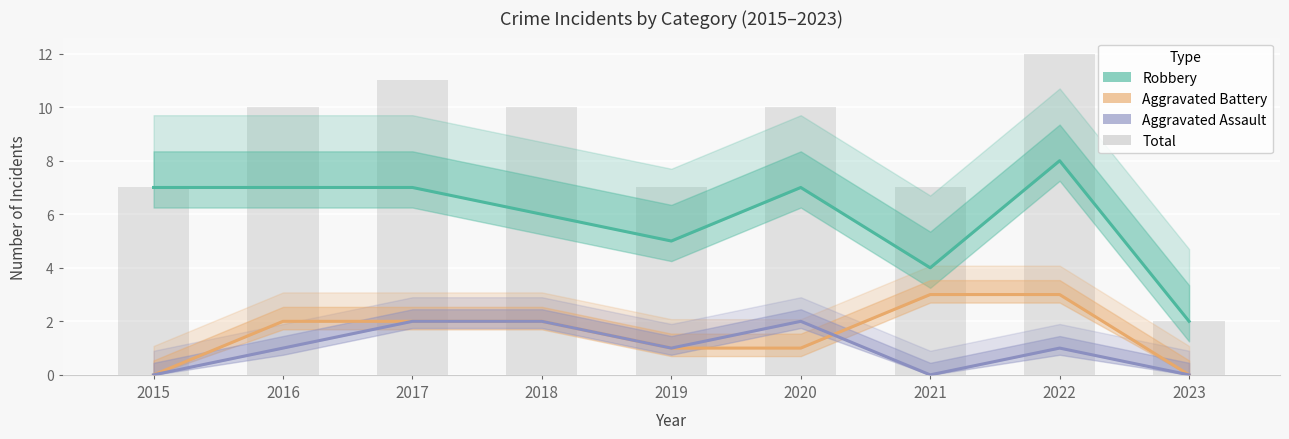

What is the value of the Aggravated Assault bar at the 2nd from the left?

1